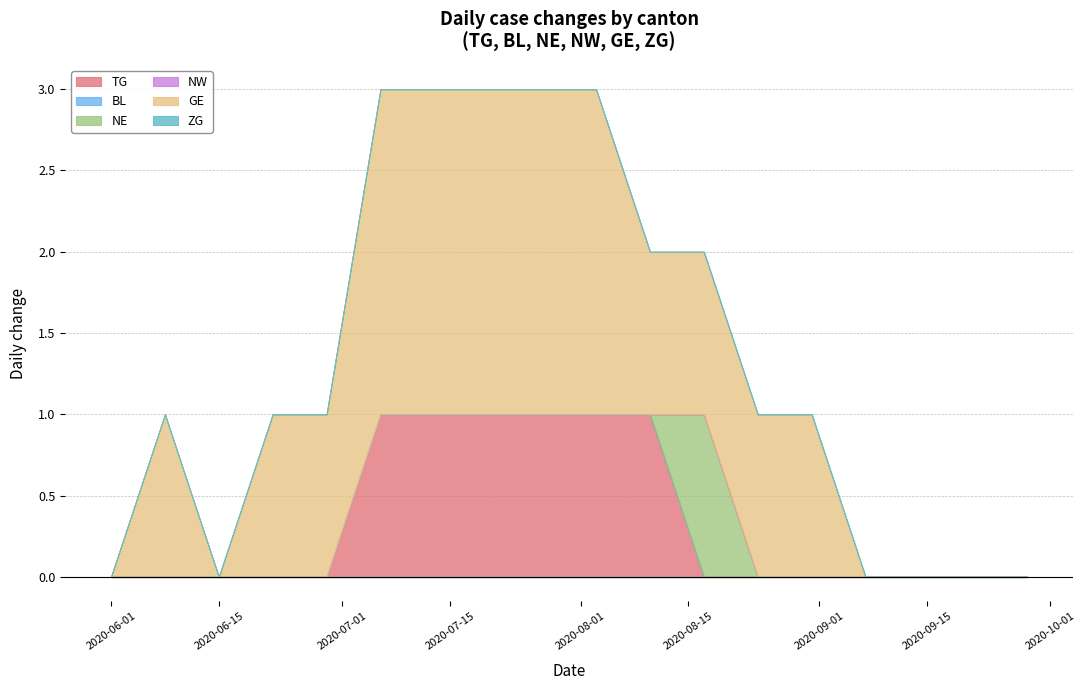

Is the value of GE at 2020-06-15 greater than the value of NW at 2020-06-29?

No